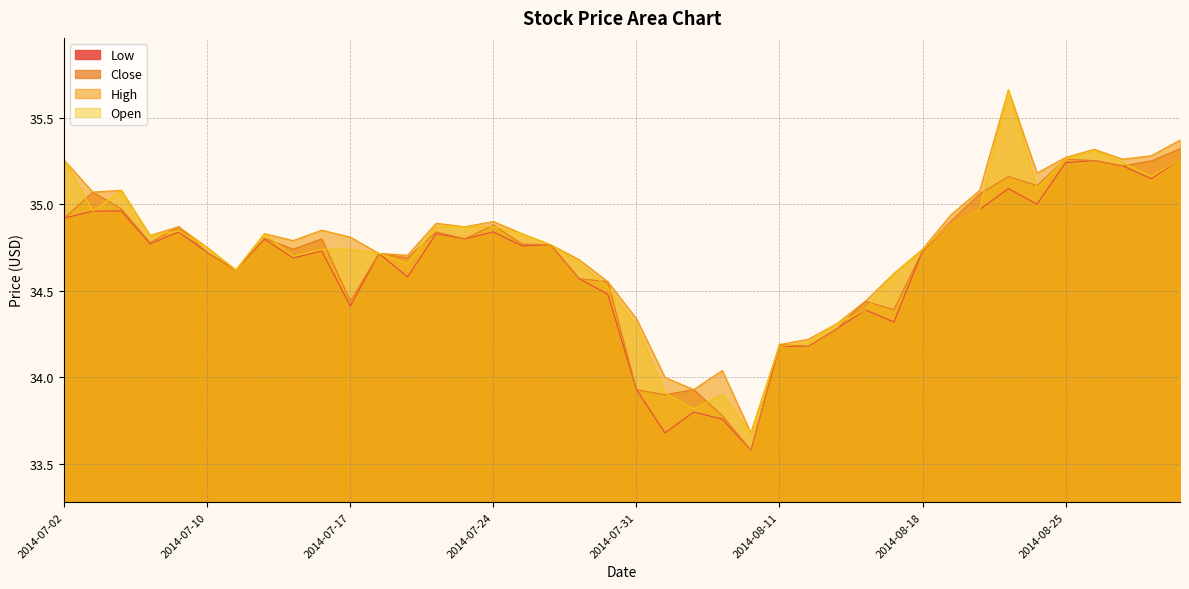

How many categories are shown in the chart?

40